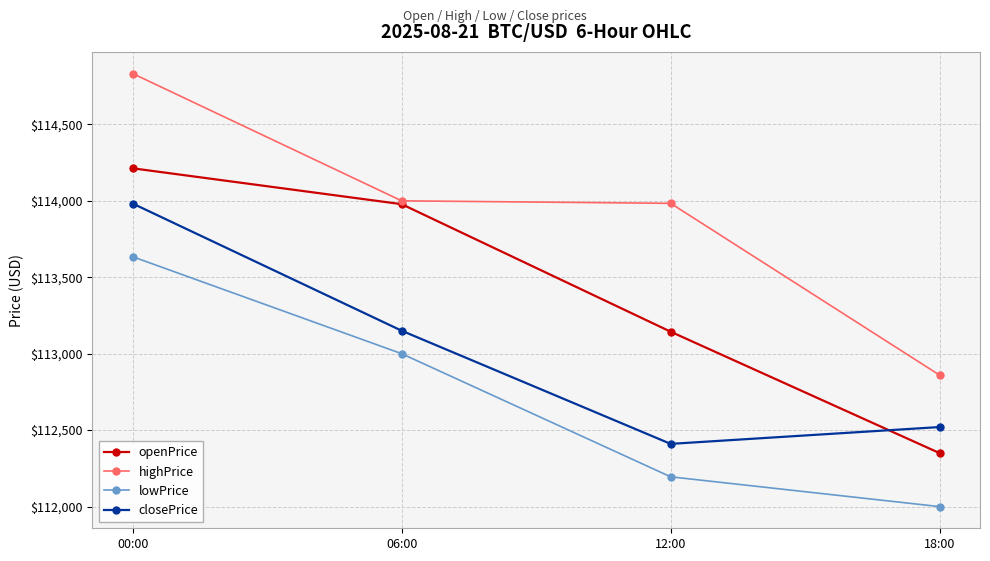

True or false: highPrice and lowPrice intersect in this chart.

False